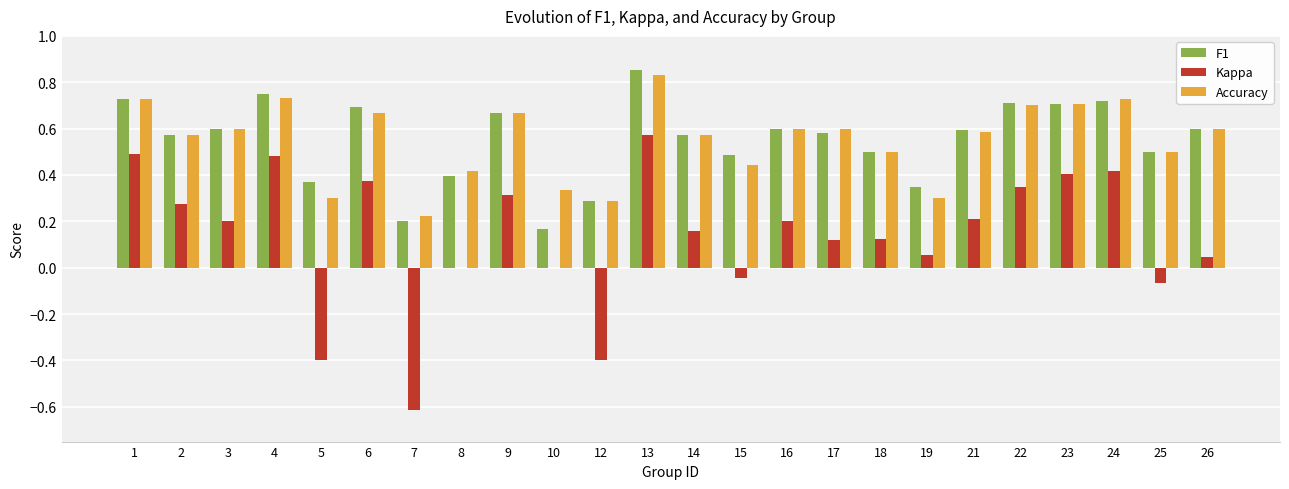

At which category is the sum across all series the highest?

13